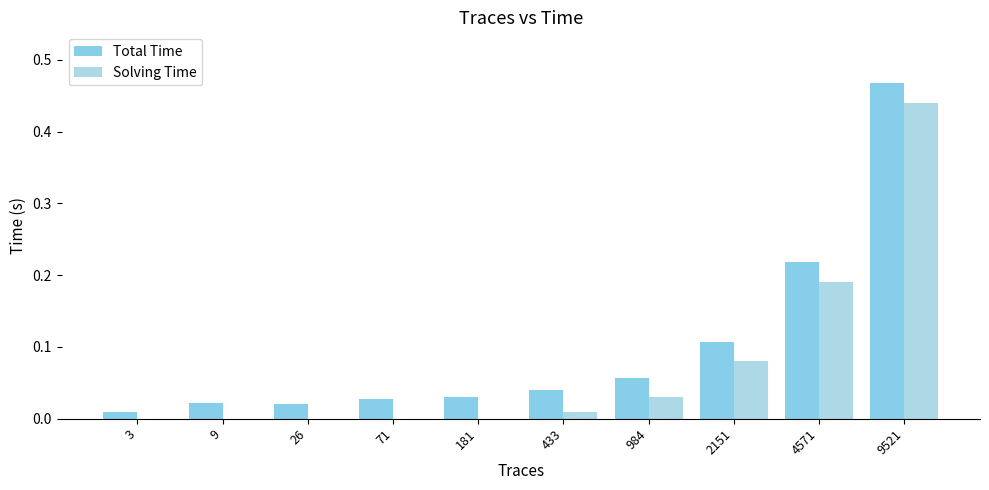

What is the difference between the maximum and second lowest values in the Solving Time series?

0.4